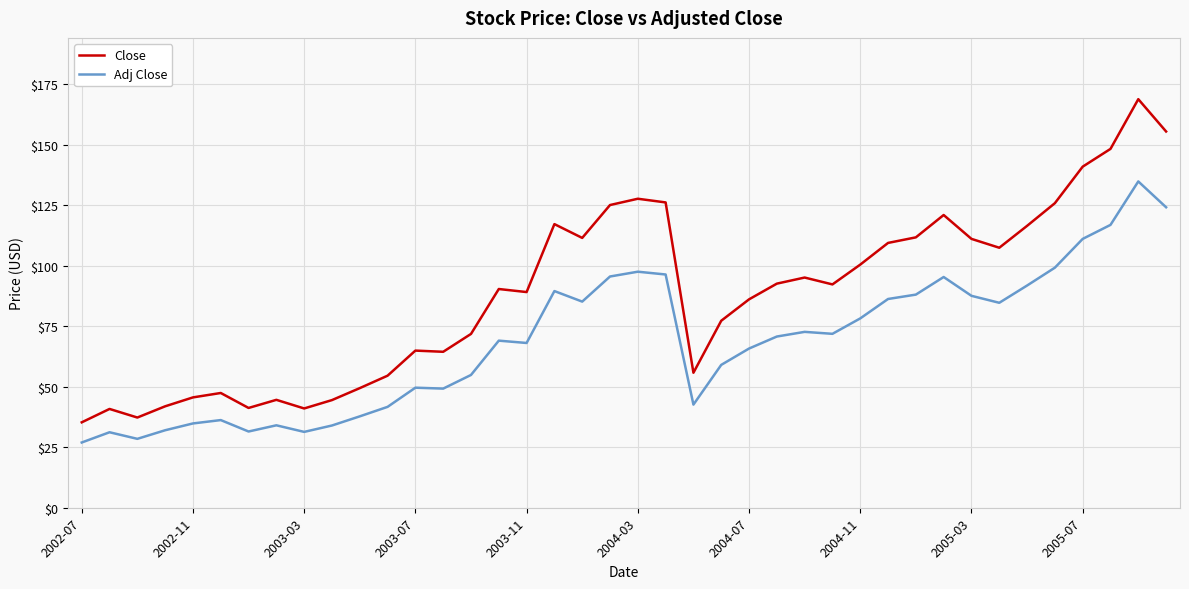

What are all the series names shown in the legend?

Close, Adj Close